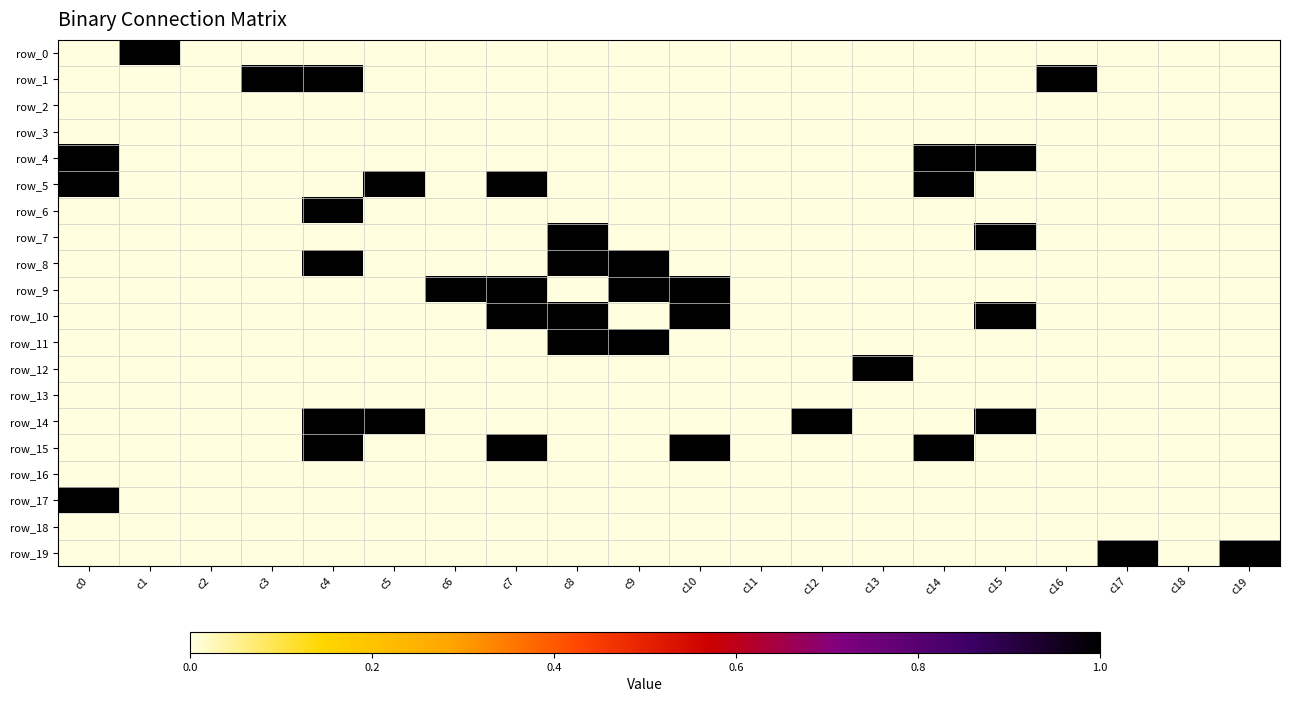

How many row_14 values are between 0 and 1?

20